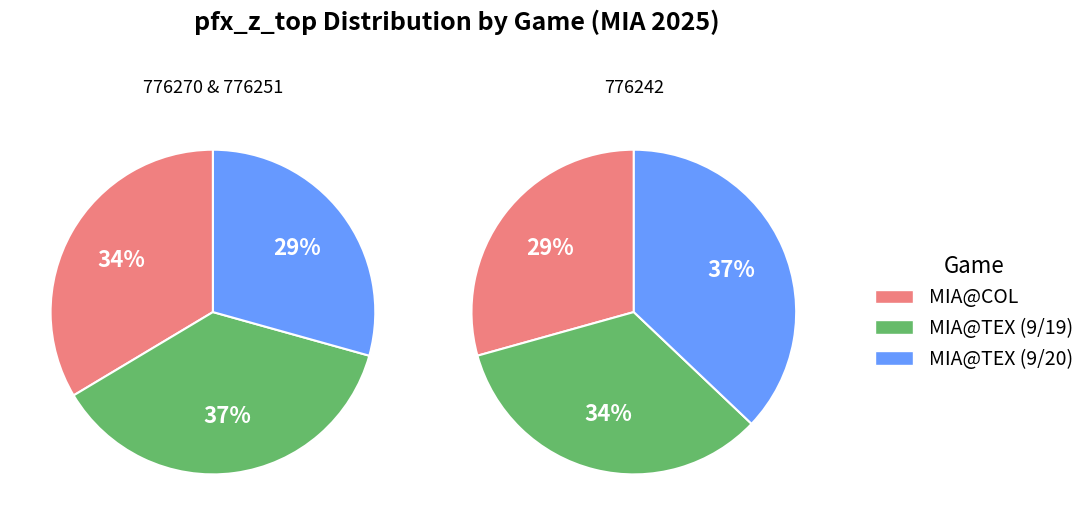

Does 776251 represent more than half of the total?

No